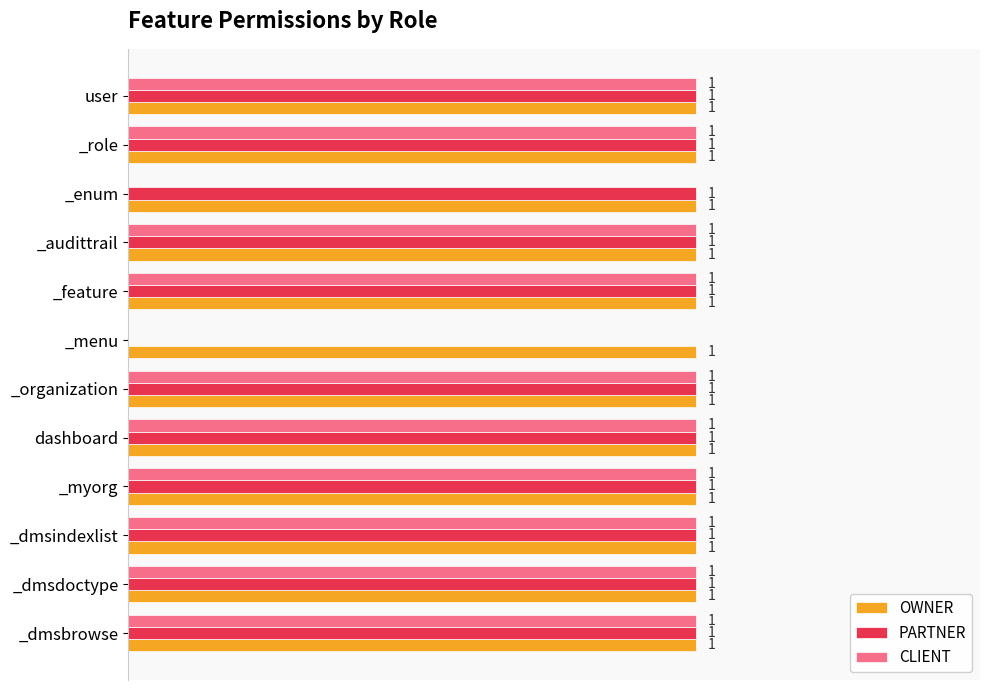

Which series has the largest total across all categories?

OWNER